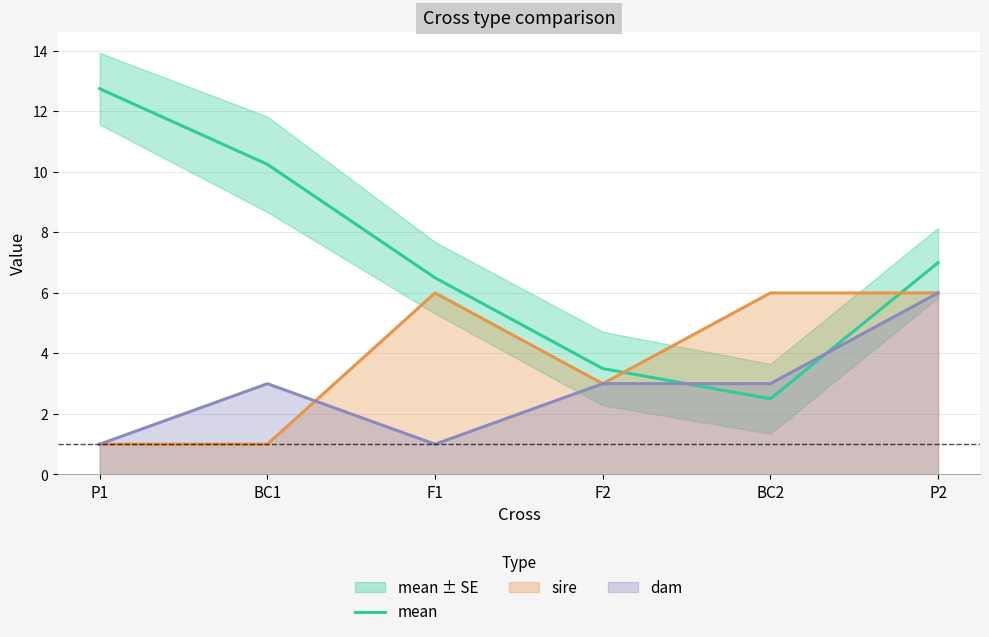

What position from the left is F2?

4